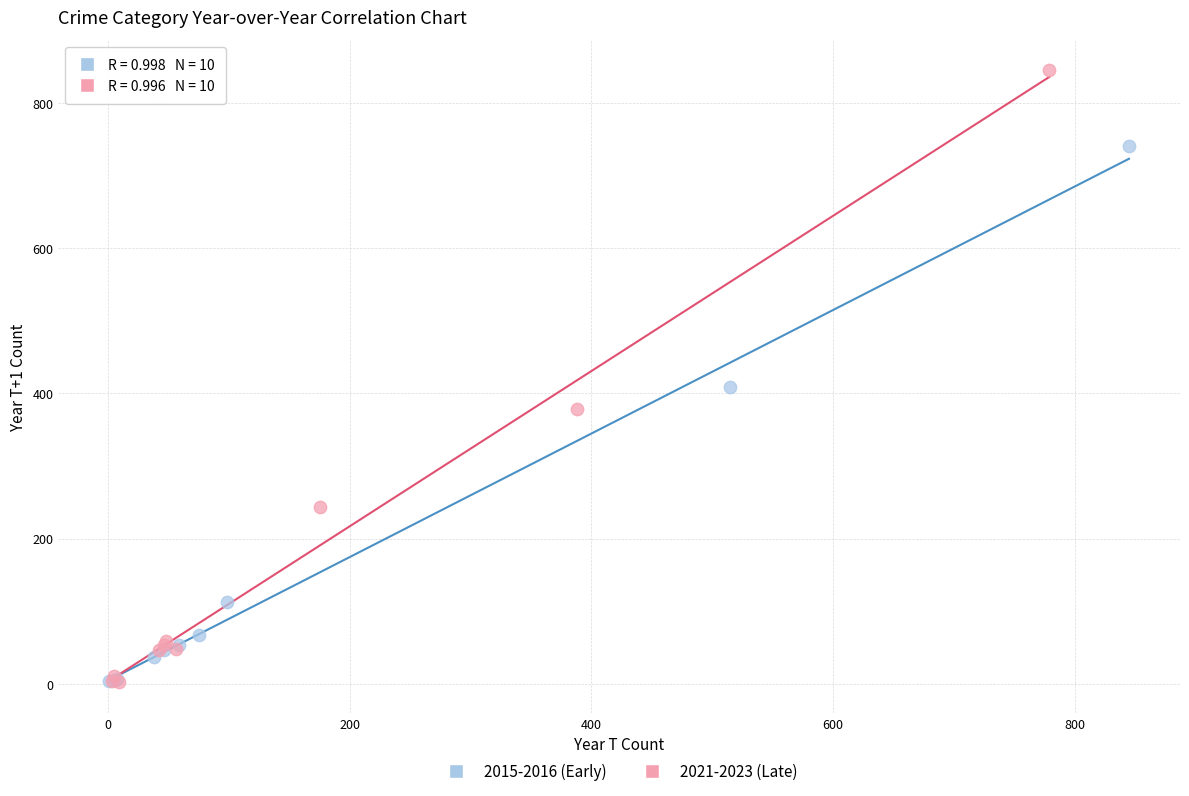

Which series has the widest spread of Y values?

2021-2023 (Late)